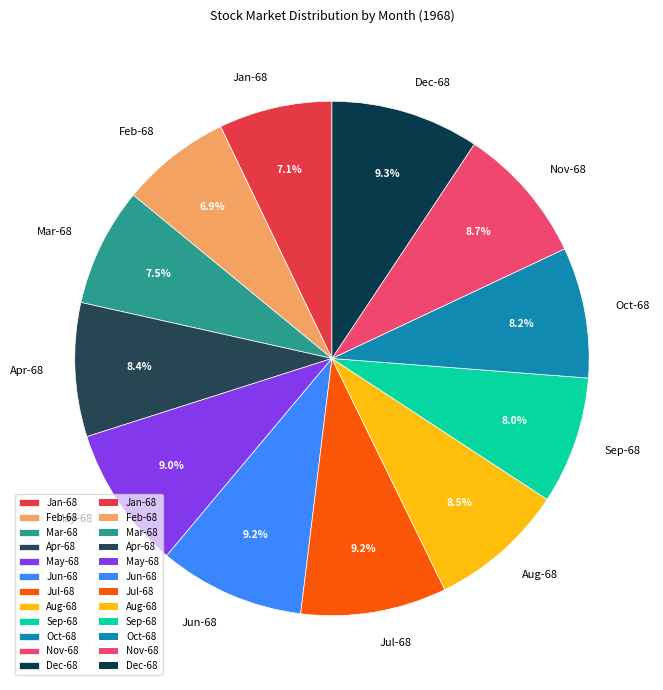

Does any single category account for the majority?

No